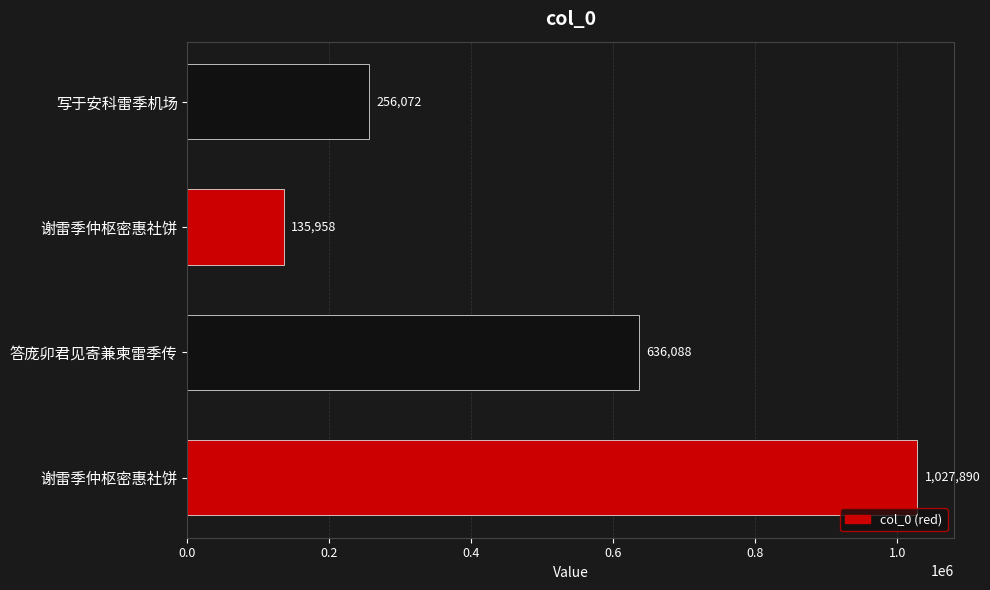

How many values are below 636088?

2